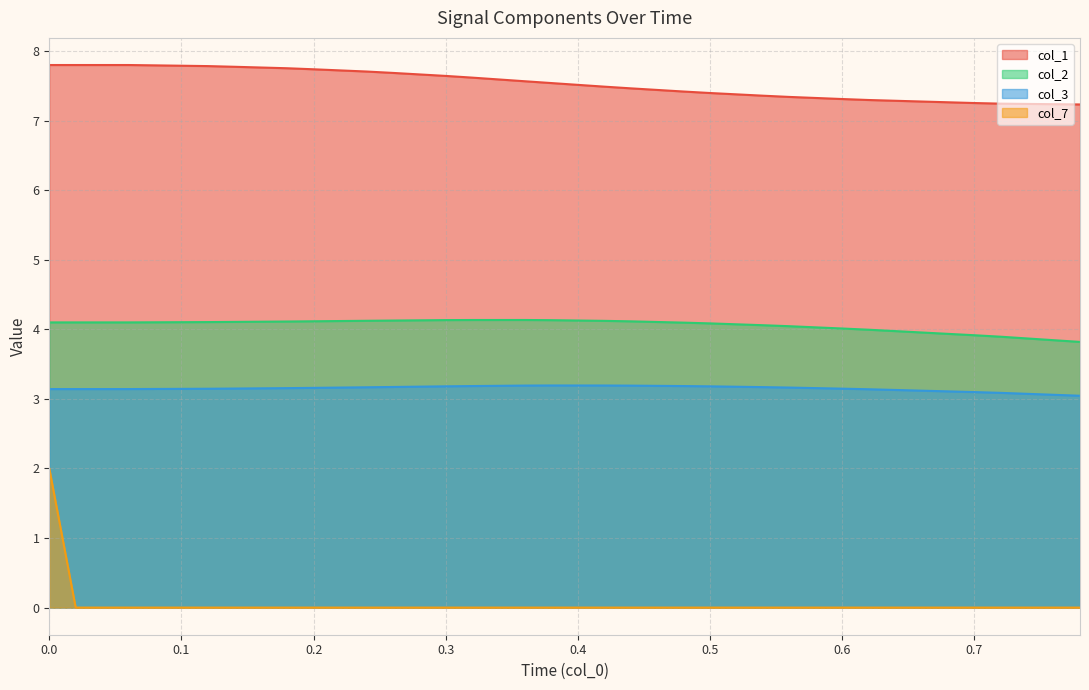

Count the number of data series in this chart.

4